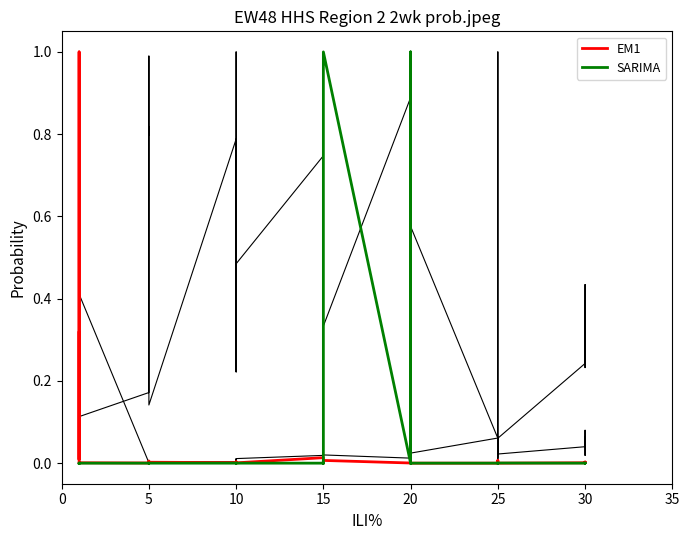

What are all the series names shown in the legend?

EM1, SARIMA